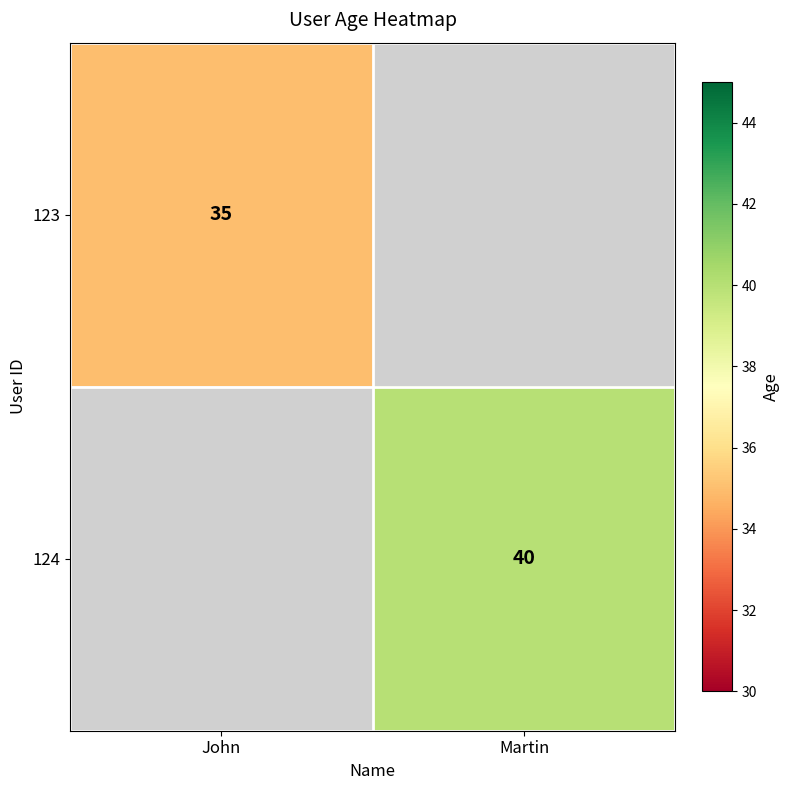

Is the value of 123 at John greater than the value of 124 at Martin?

No